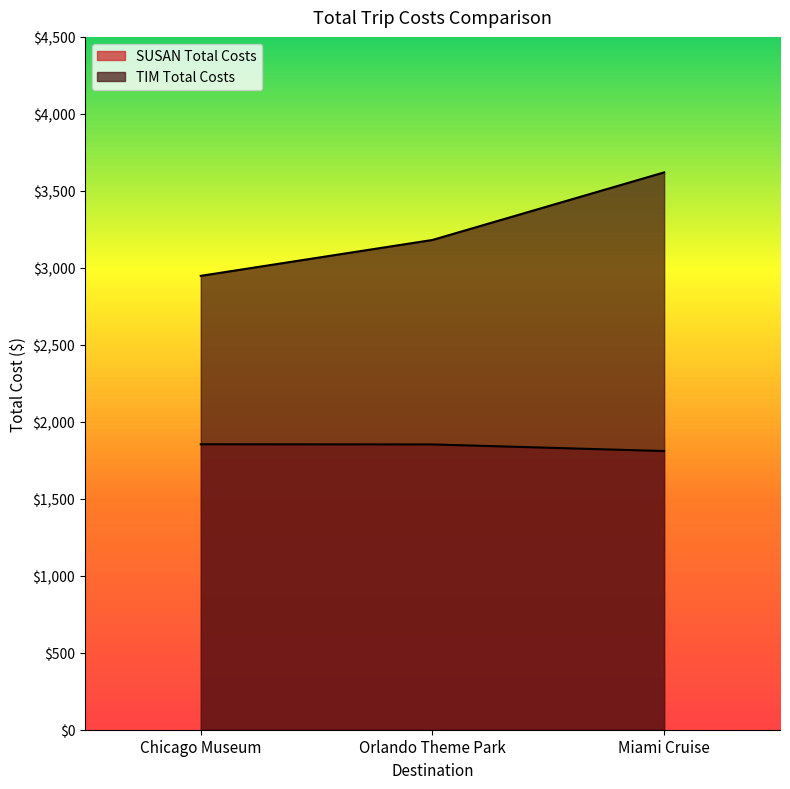

The value of SUSAN Total Costs at Chicago Museum is 1854. True or false?

True